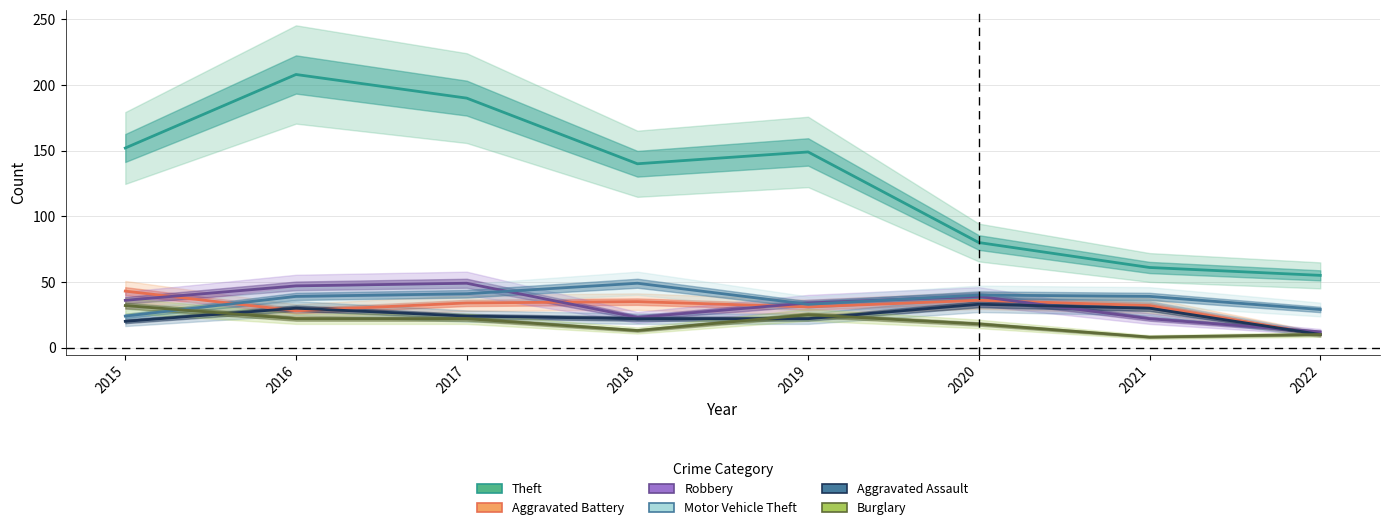

True or false: Burglary and Aggravated Assault cross at least once.

True